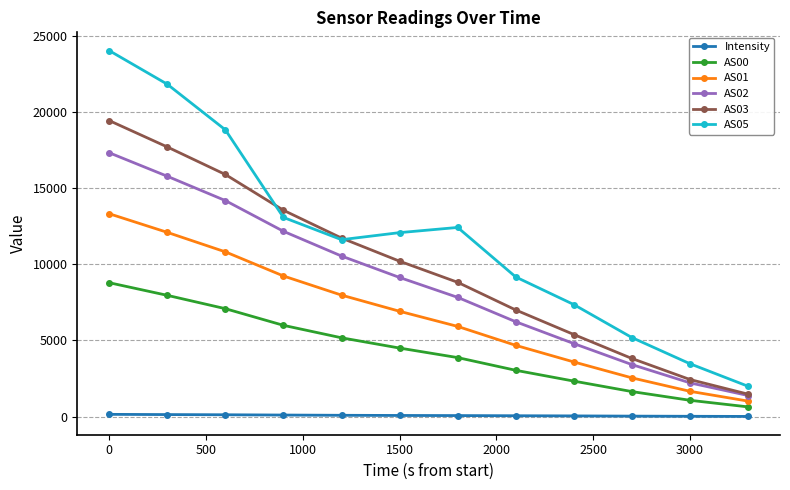

Which series has the largest range (max minus min)?

AS05